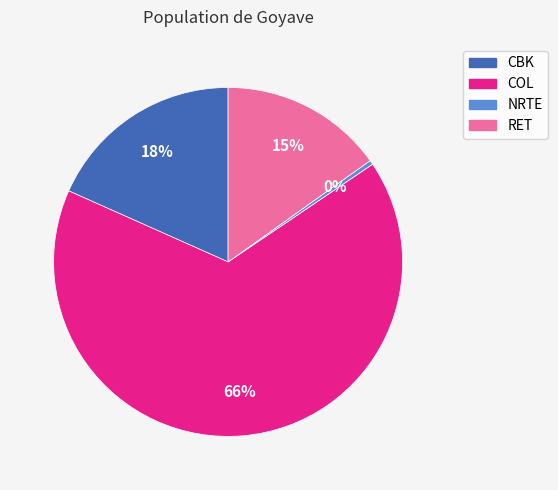

To the nearest percent, what is the difference between the COL and CBK slice percentages?

48%